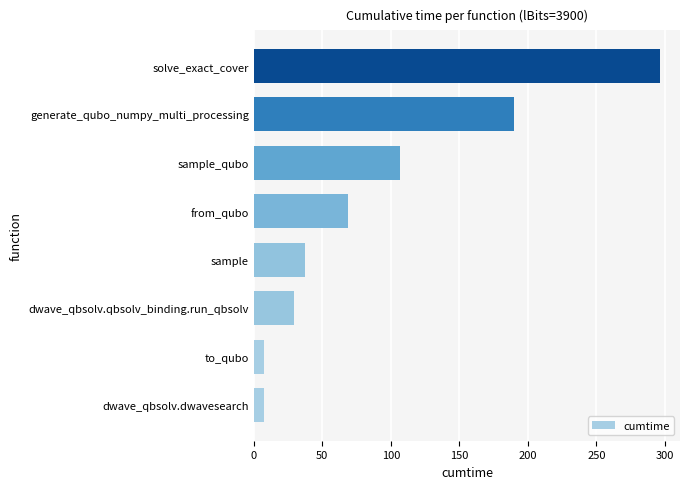

What is the average value?

92.9